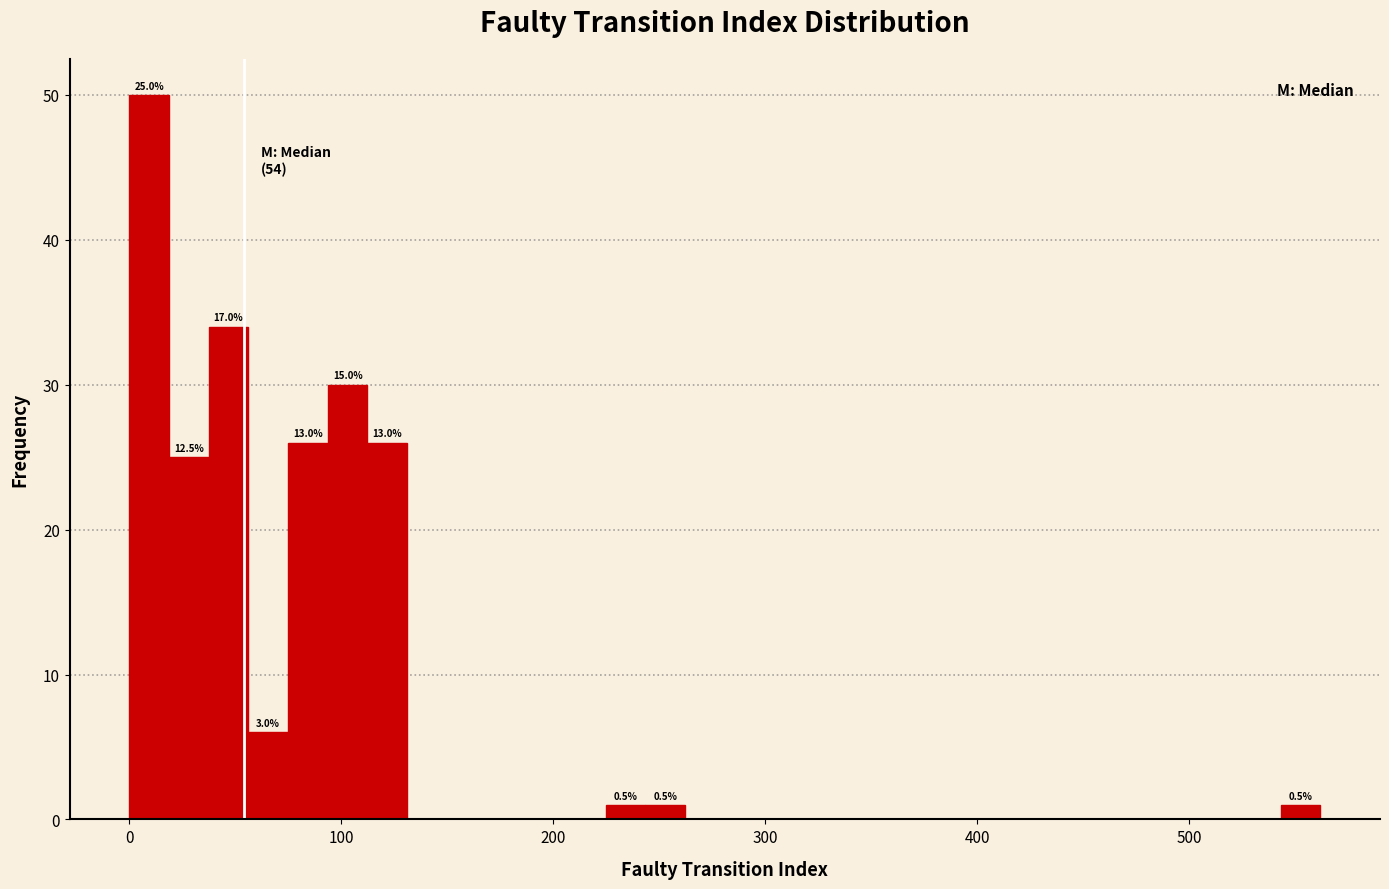

Read against the x-axis, roughly where is the centre of the tallest bar?

10